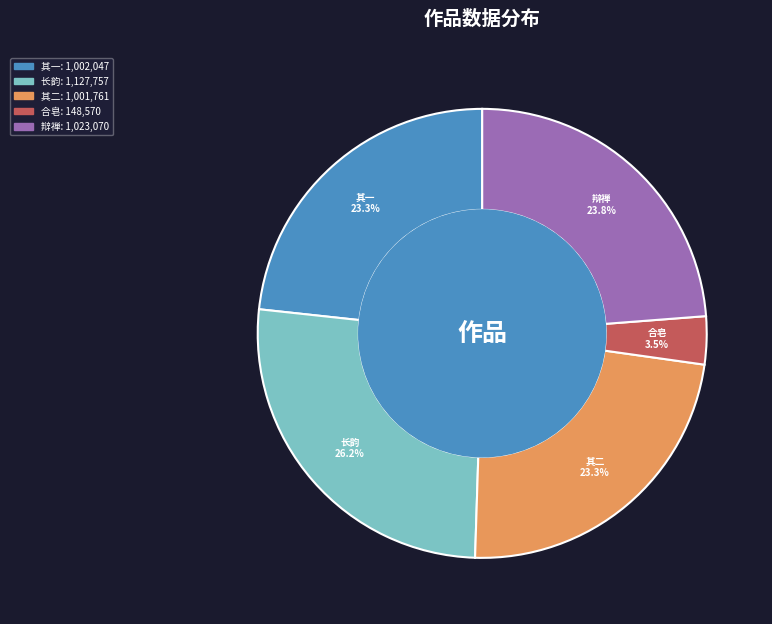

Does any single category account for the majority?

No